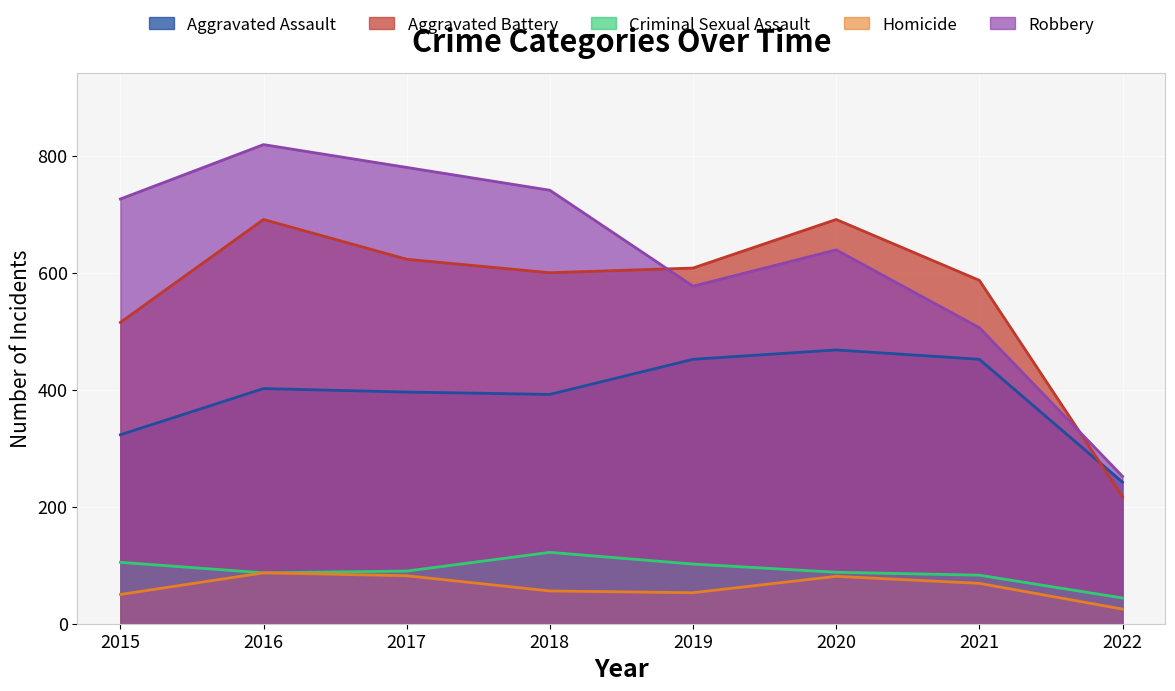

How many interior local valleys does the Aggravated Battery series have?

1